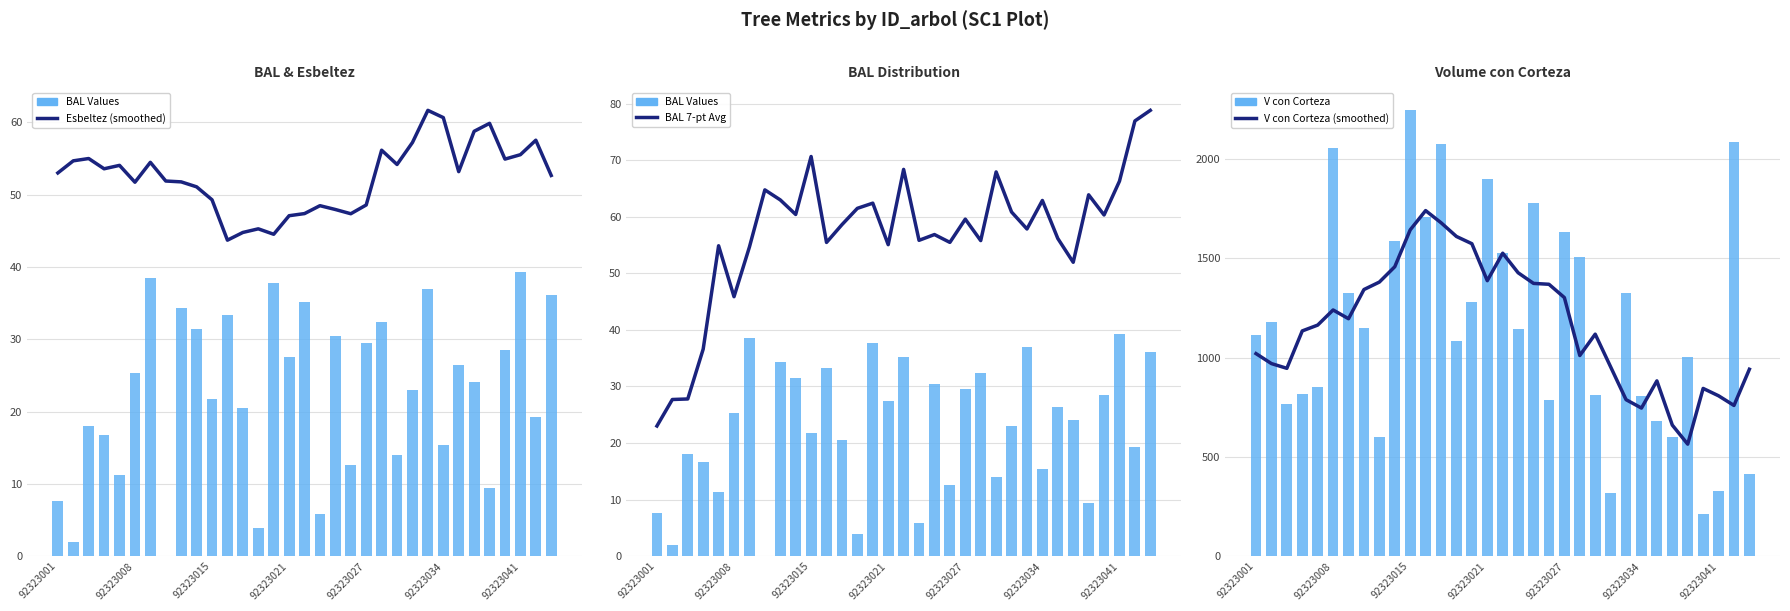

How many data points in BAL Values are less than 24?

16